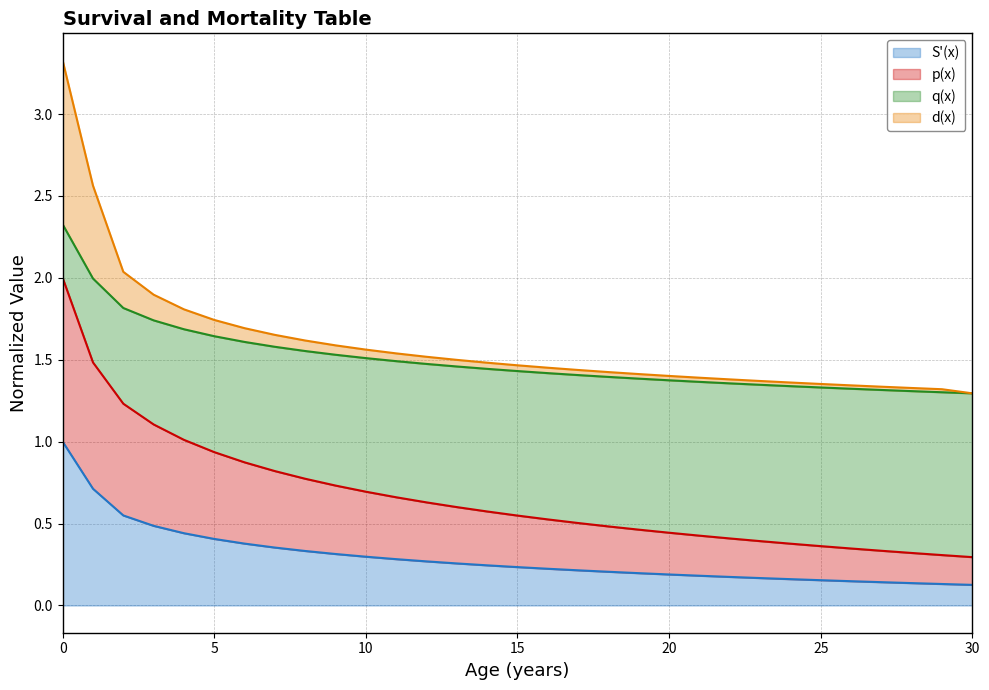

What is the highest value of the S'(x) series?

1.0